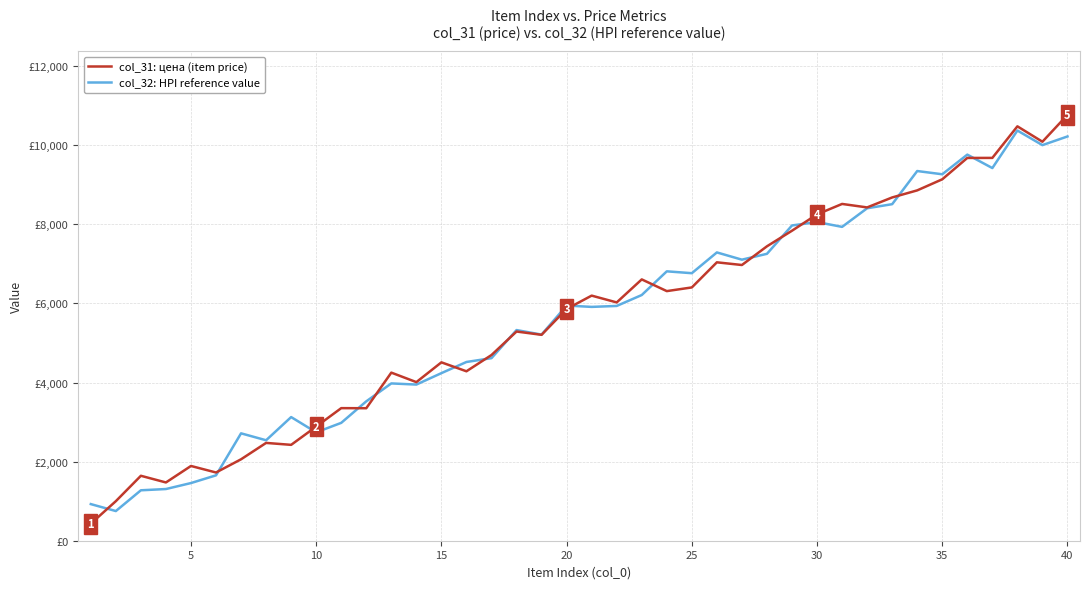

What are all the series names shown in the legend?

col_31: цена (item price), col_32: HPI reference value